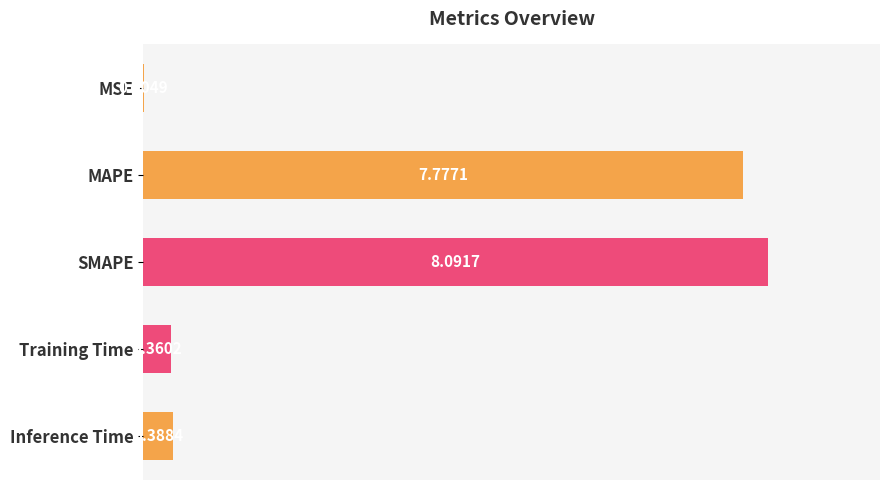

Which category has the highest value across all series?

SMAPE